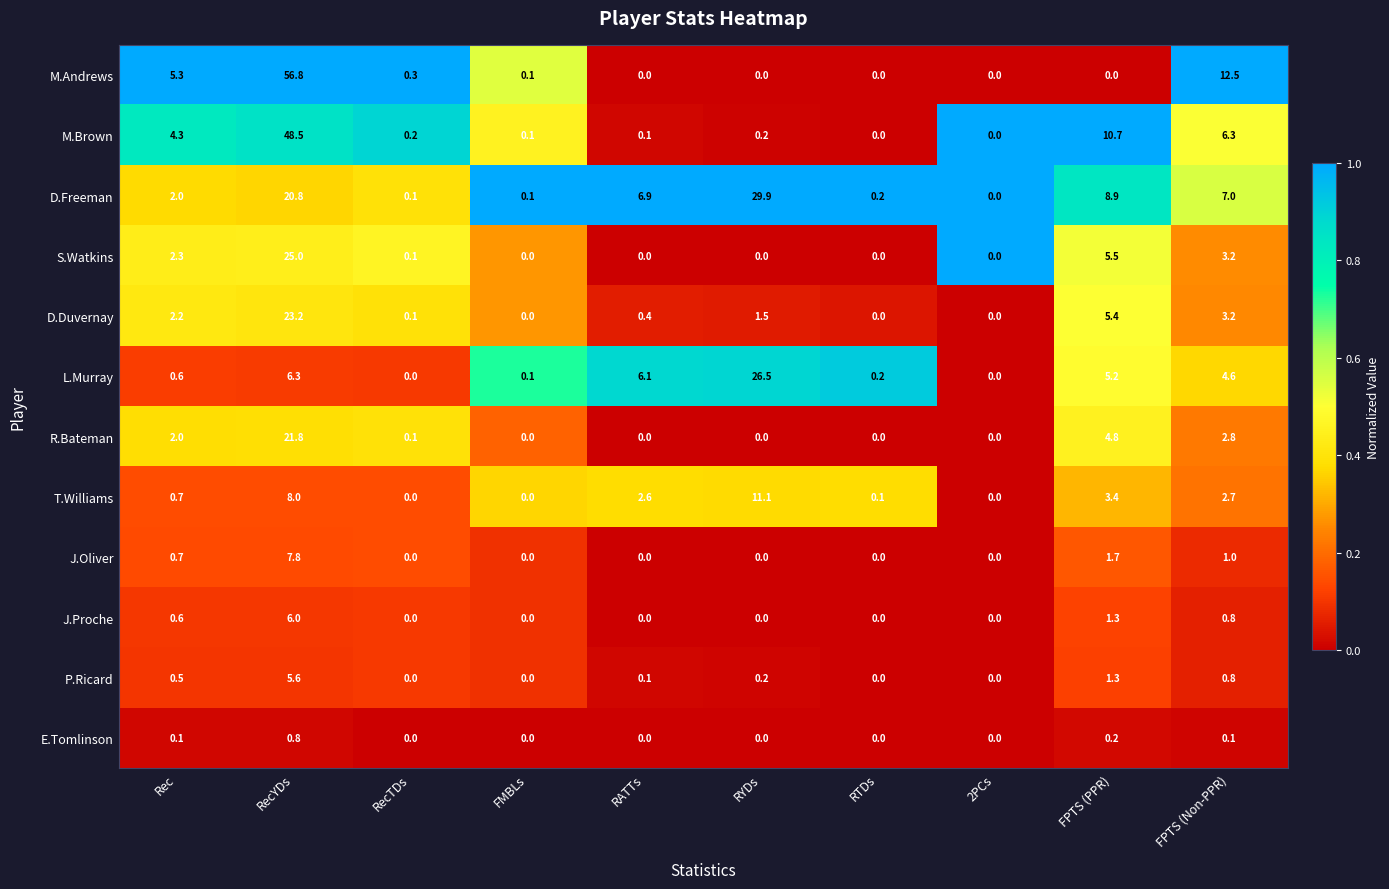

Which series has the largest range (max minus min)?

M.Andrews